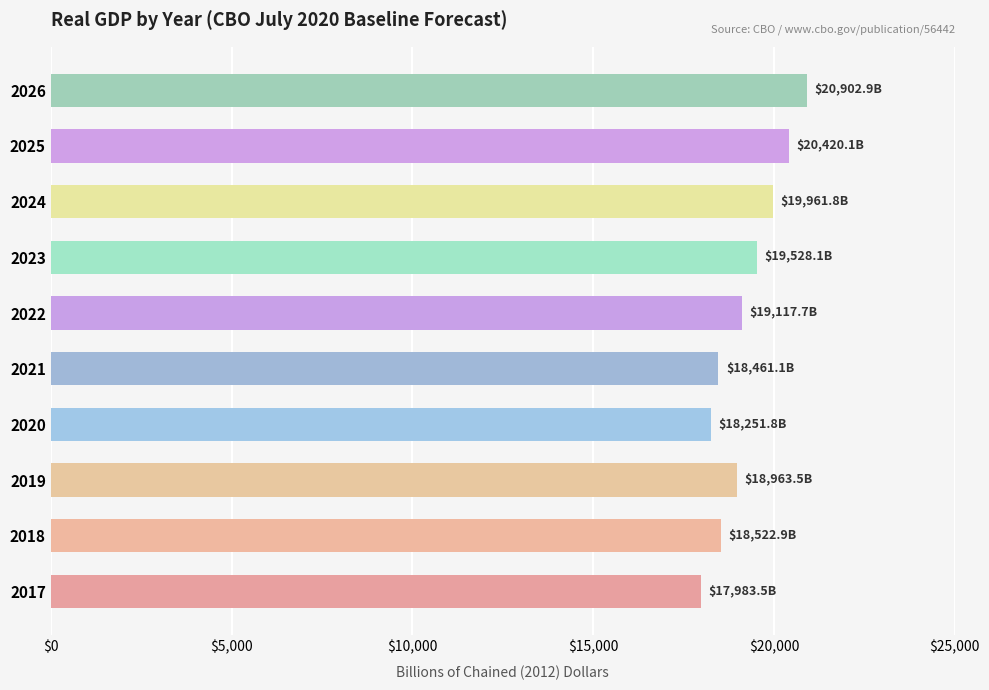

Between 2018 and 2022, which is larger?

2022